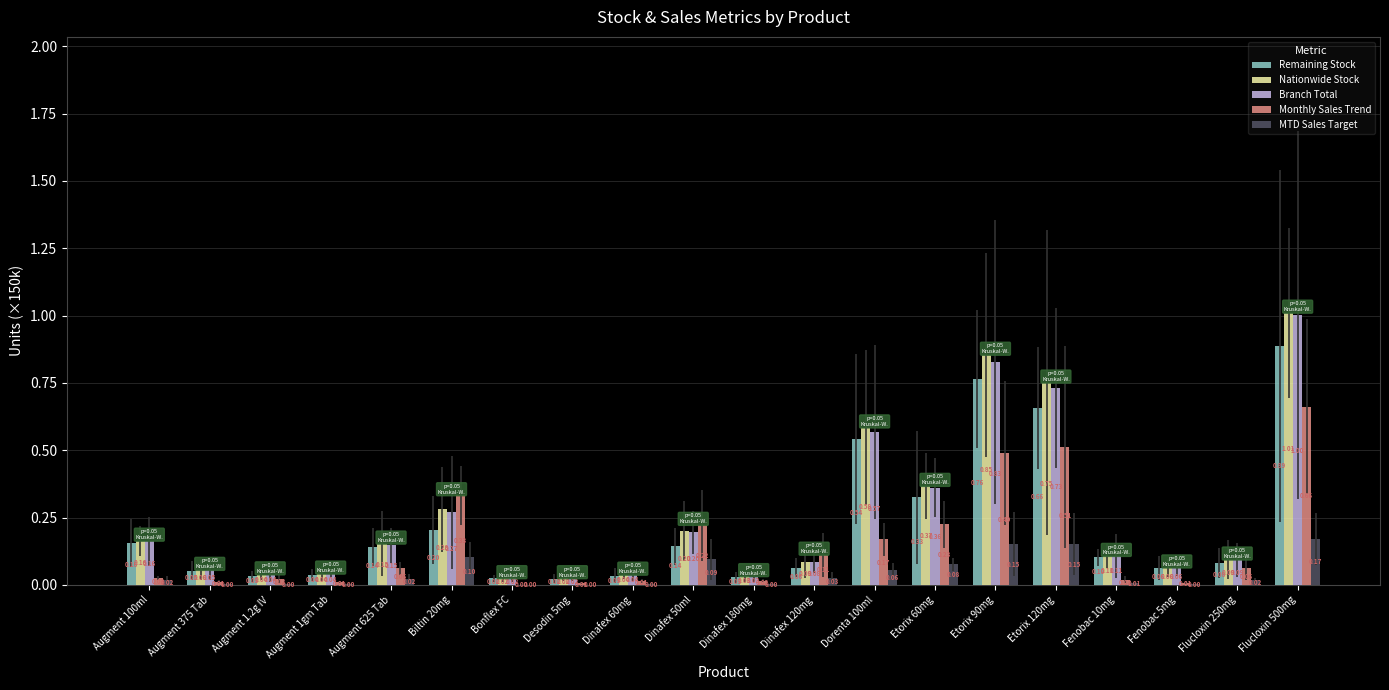

Reading left to right, list all the values displayed in this chart.

Remaining Stock: Augment 100ml=0.2	Augment 375 Tab=0.1	Augment 1.2g IV=0.0	Augment 1gm Tab=0.0	Augment 625 Tab=0.1	Biltin 20mg=0.2	Bonflex FC=0.0	Desodin 5mg=0.0	Dinafex 60mg=0.0	Dinafex 50ml=0.1	Dinafex 180mg=0.0	Dinafex 120mg=0.1	Dorenta 100ml=0.5	Etorix 60mg=0.3	Etorix 90mg=0.8	Etorix 120mg=0.7	Fenobac 10mg=0.1	Fenobac 5mg=0.1	Flucloxin 250mg=0.1	Flucloxin 500mg=0.9
Nationwide Stock: Augment 100ml=0.2	Augment 375 Tab=0.1	Augment 1.2g IV=0.0	Augment 1gm Tab=0.0	Augment 625 Tab=0.2	Biltin 20mg=0.3	Bonflex FC=0.0	Desodin 5mg=0.0	Dinafex 60mg=0.0	Dinafex 50ml=0.2	Dinafex 180mg=0.0	Dinafex 120mg=0.1	Dorenta 100ml=0.6	Etorix 60mg=0.4	Etorix 90mg=0.9	Etorix 120mg=0.8	Fenobac 10mg=0.1	Fenobac 5mg=0.1	Flucloxin 250mg=0.1	Flucloxin 500mg=1.0
Branch Total: Augment 100ml=0.2	Augment 375 Tab=0.1	Augment 1.2g IV=0.0	Augment 1gm Tab=0.0	Augment 625 Tab=0.1	Biltin 20mg=0.3	Bonflex FC=0.0	Desodin 5mg=0.0	Dinafex 60mg=0.0	Dinafex 50ml=0.2	Dinafex 180mg=0.0	Dinafex 120mg=0.1	Dorenta 100ml=0.6	Etorix 60mg=0.4	Etorix 90mg=0.8	Etorix 120mg=0.7	Fenobac 10mg=0.1	Fenobac 5mg=0.1	Flucloxin 250mg=0.1	Flucloxin 500mg=1.0
Monthly Sales Trend: Augment 100ml=0.0	Augment 375 Tab=0.0	Augment 1.2g IV=0.0	Augment 1gm Tab=0.0	Augment 625 Tab=0.1	Biltin 20mg=0.3	Bonflex FC=0.0	Desodin 5mg=0.0	Dinafex 60mg=0.0	Dinafex 50ml=0.2	Dinafex 180mg=0.0	Dinafex 120mg=0.1	Dorenta 100ml=0.2	Etorix 60mg=0.2	Etorix 90mg=0.5	Etorix 120mg=0.5	Fenobac 10mg=0.0	Fenobac 5mg=0.0	Flucloxin 250mg=0.1	Flucloxin 500mg=0.7
MTD Sales Target: Augment 100ml=0.0	Augment 375 Tab=0.0	Augment 1.2g IV=0.0	Augment 1gm Tab=0.0	Augment 625 Tab=0.0	Biltin 20mg=0.1	Bonflex FC=0.0	Desodin 5mg=0.0	Dinafex 60mg=0.0	Dinafex 50ml=0.1	Dinafex 180mg=0.0	Dinafex 120mg=0.0	Dorenta 100ml=0.1	Etorix 60mg=0.1	Etorix 90mg=0.2	Etorix 120mg=0.2	Fenobac 10mg=0.0	Fenobac 5mg=0.0	Flucloxin 250mg=0.0	Flucloxin 500mg=0.2